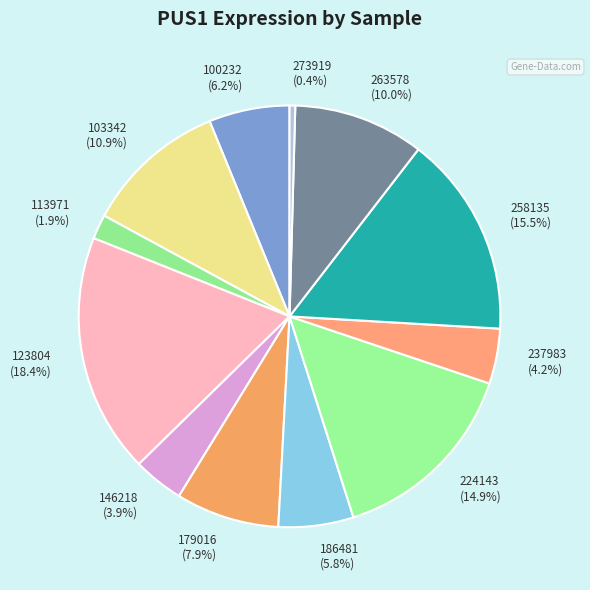

Combined, what portion of the pie is 186481 and 263578?

15.8%